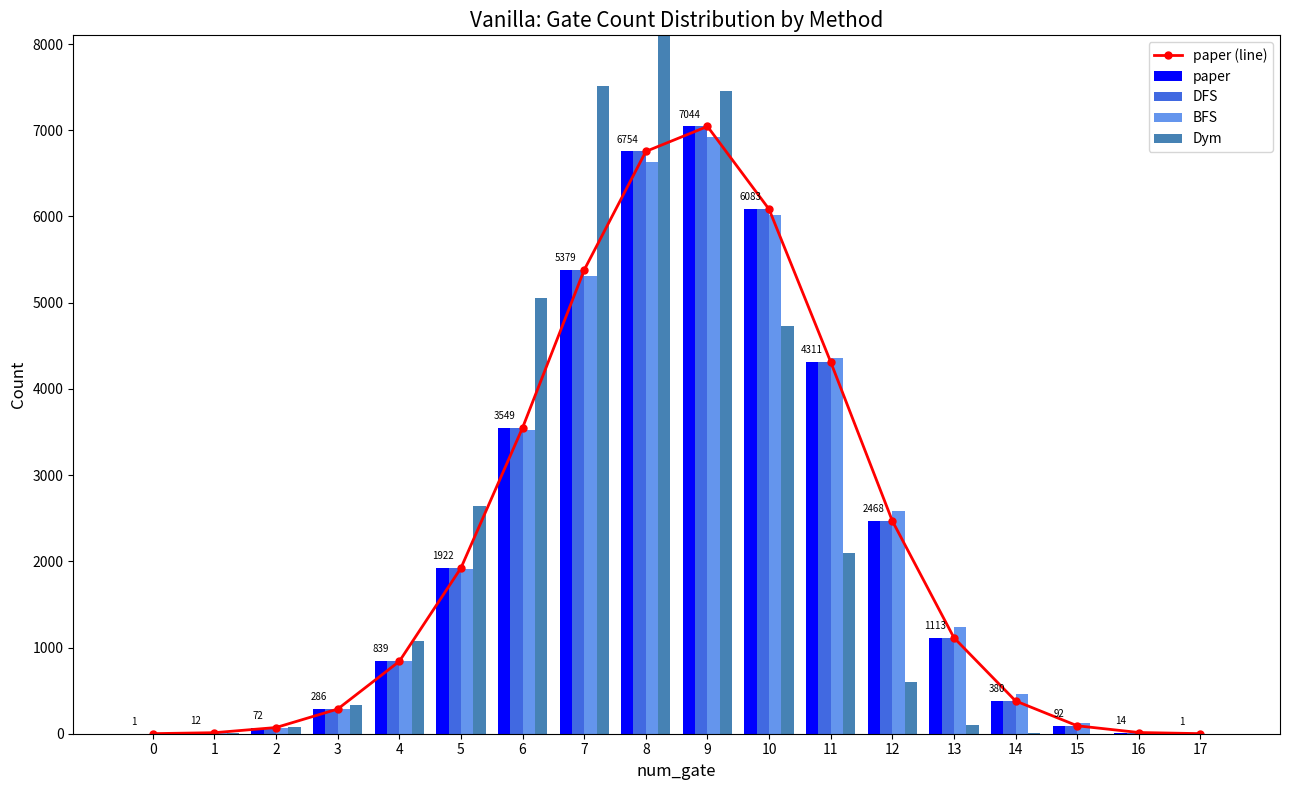

What is the total value across all series at 13?

4685